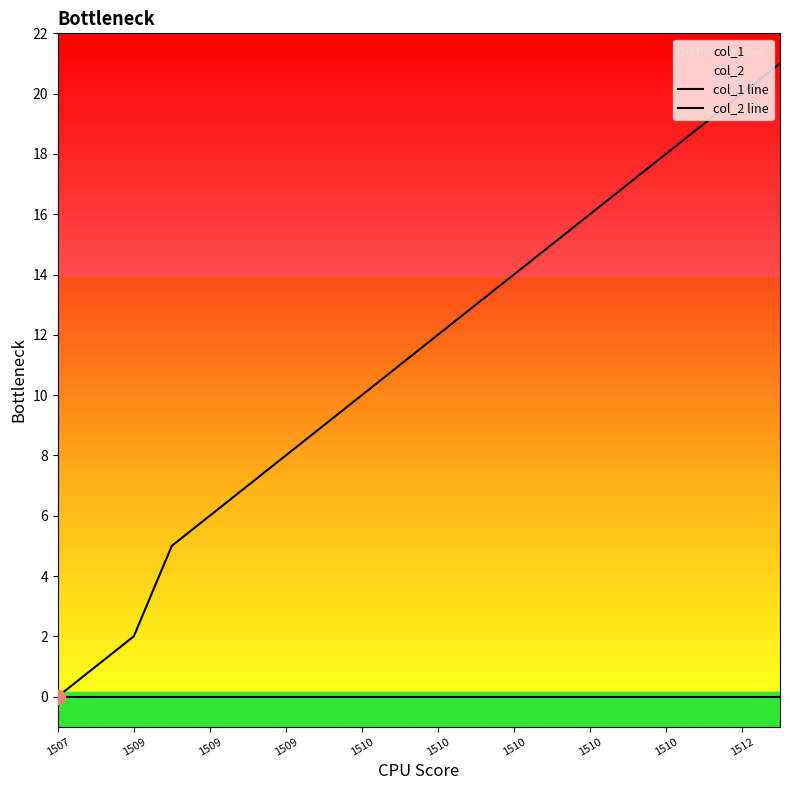

What is the sum of all col_1 line values?

224